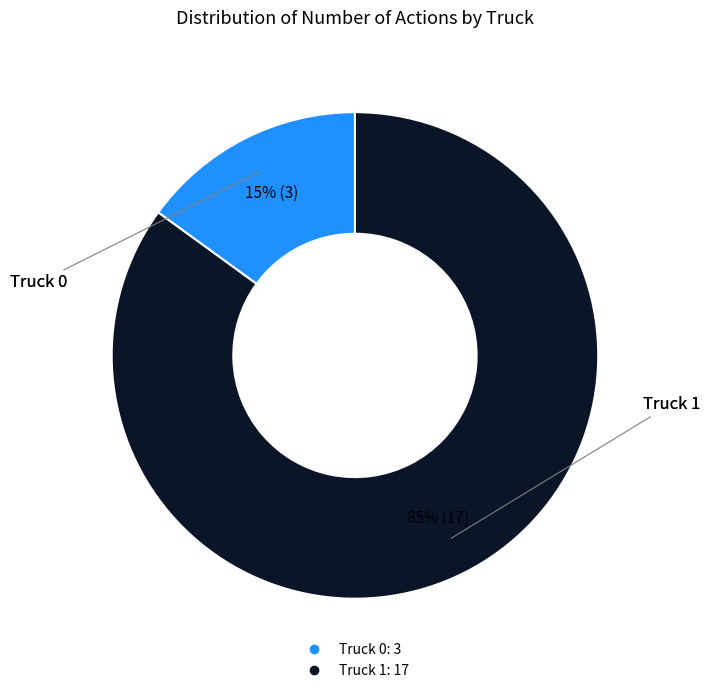

The Truck 1 slice represents 85% of the pie. True or false?

True